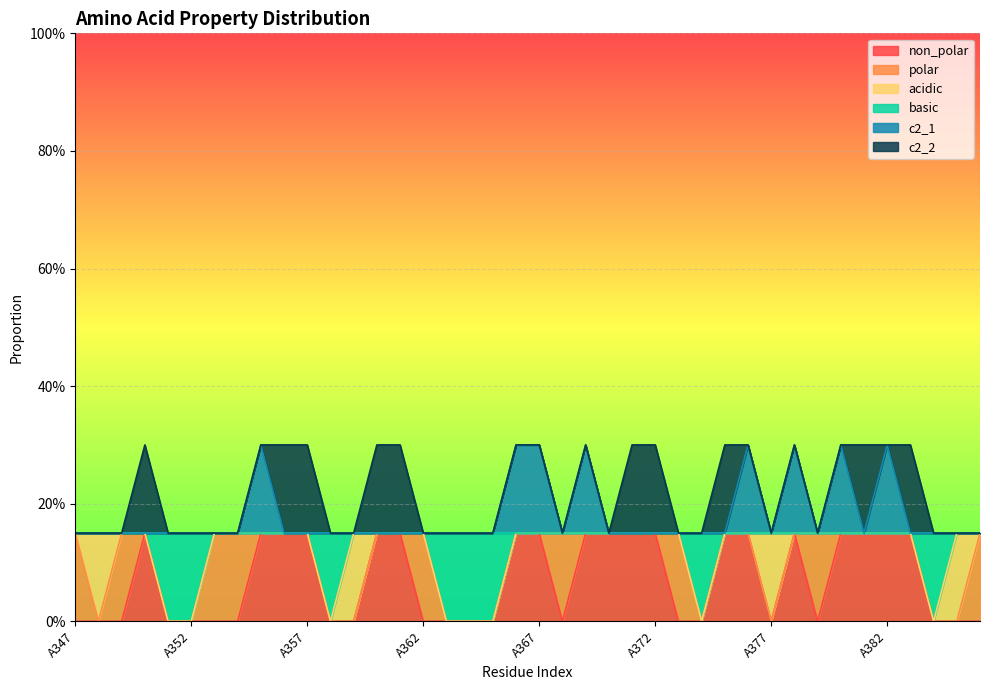

What are all the series names shown in the legend?

non_polar, polar, acidic, basic, c2_1, c2_2